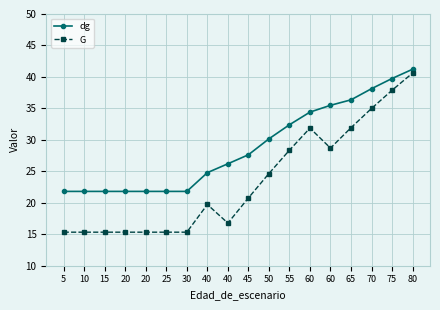

Is it true that G equals 15.3 at 5?

True